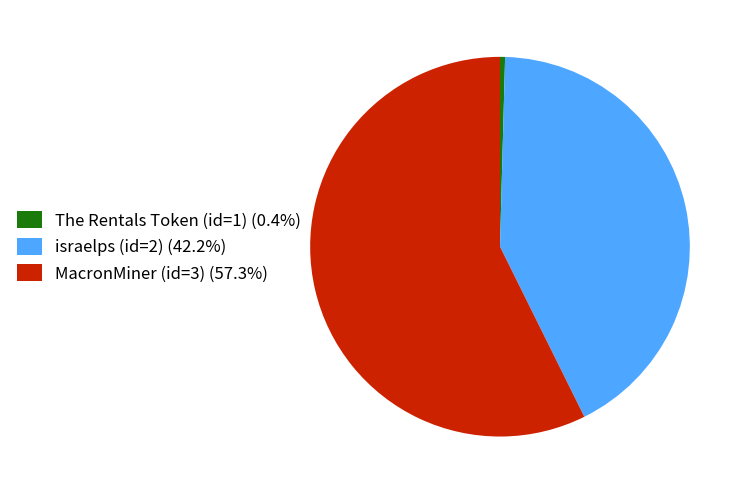

What is the largest slice in the pie chart?

MacronMiner (id=3)